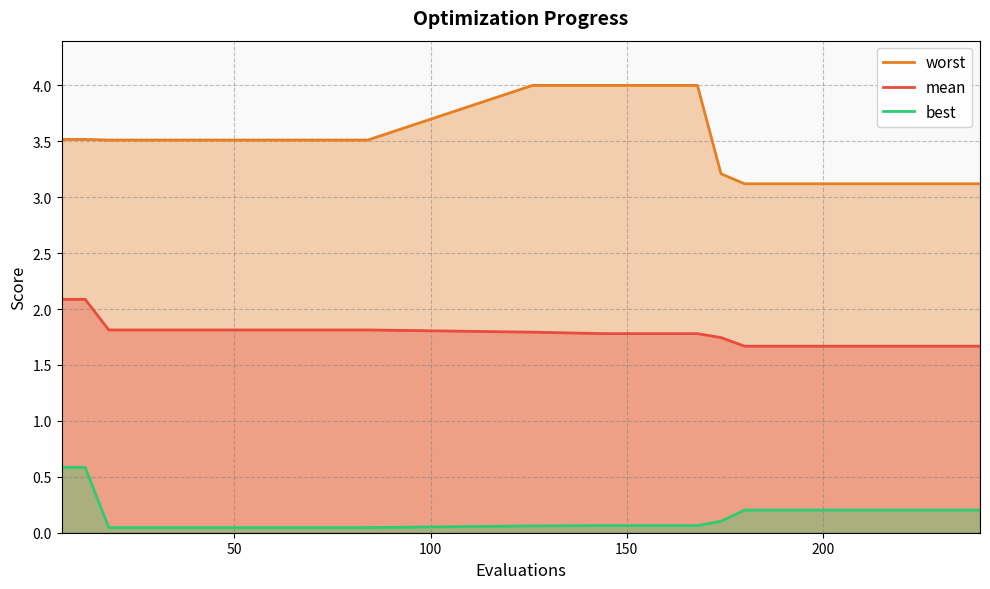

What is the lowest value of the mean series?

1.7